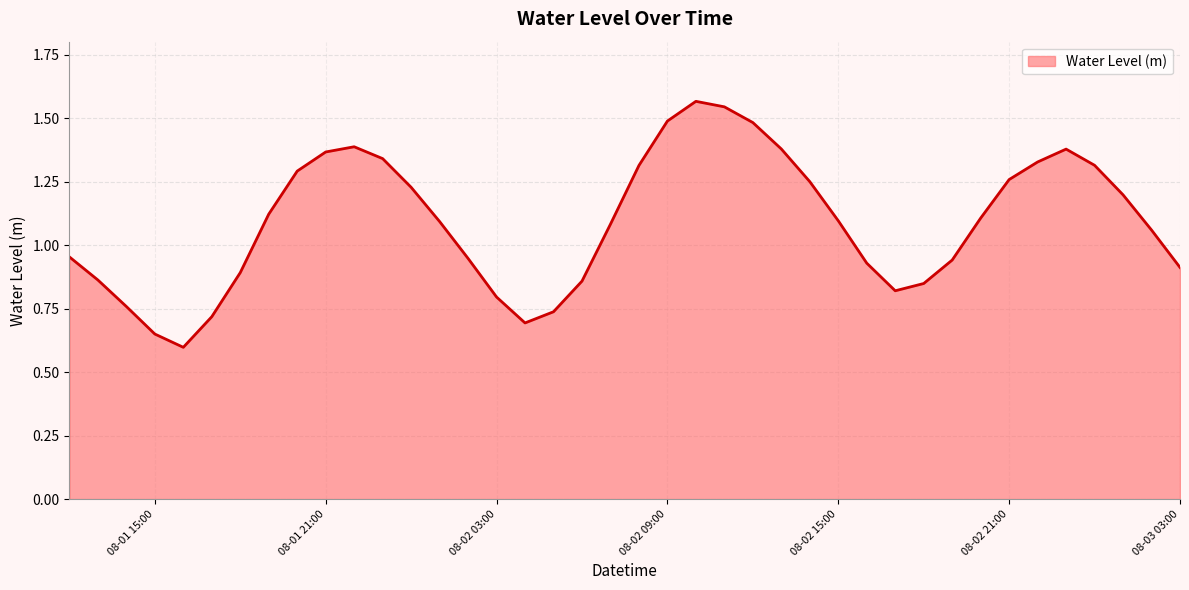

At which category does the chart reach its peak across all series?

2023-08-02 10:00:00